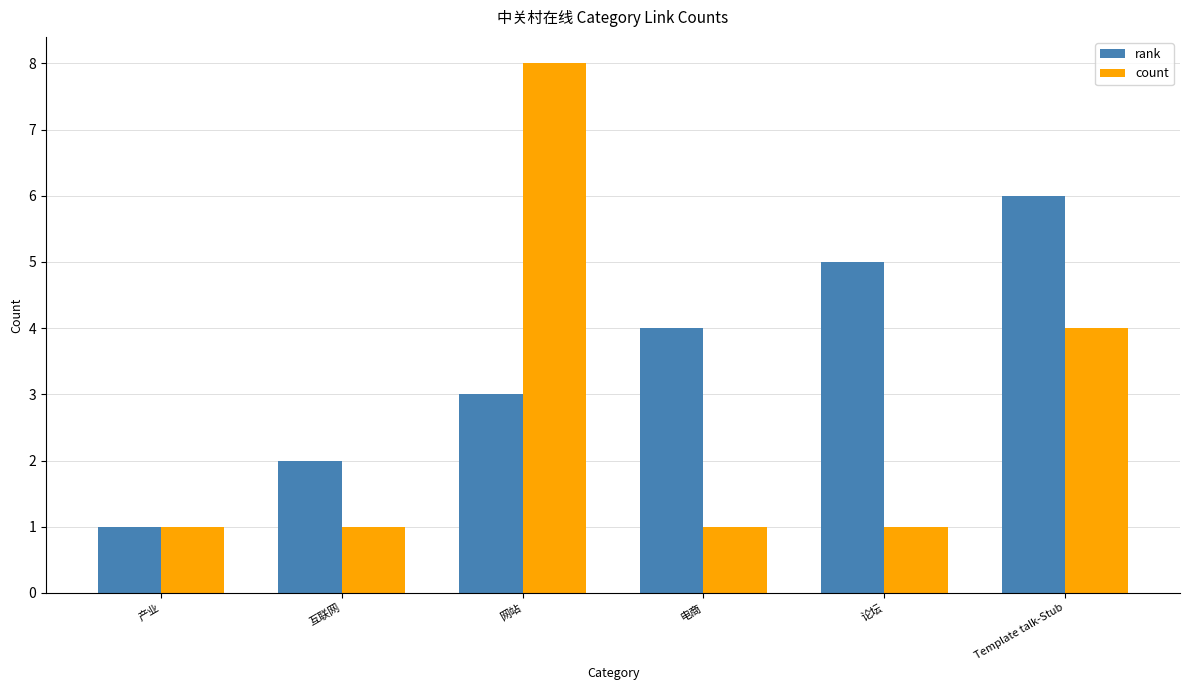

What is the sum of all rank values?

21